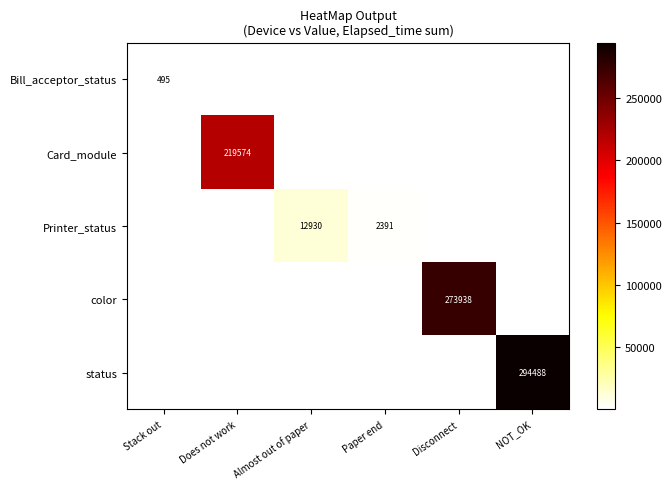

Is it true that Card_module equals 219574 at Does not work?

True